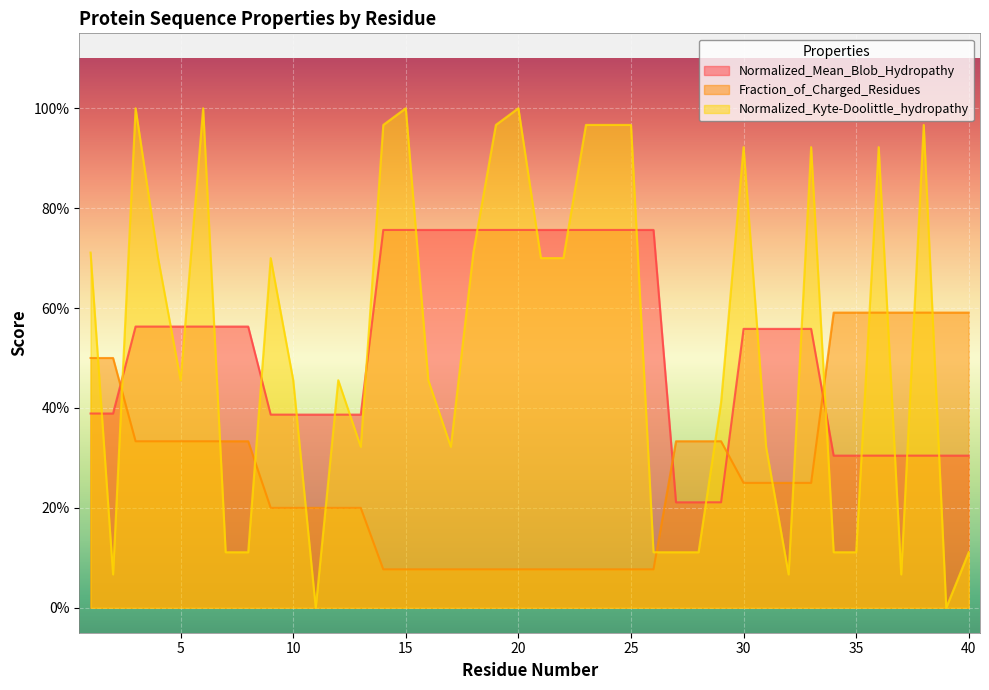

What is the value of the Normalized_Kyte-Doolittle_hydropathy point at the 6th from the left?

1.0